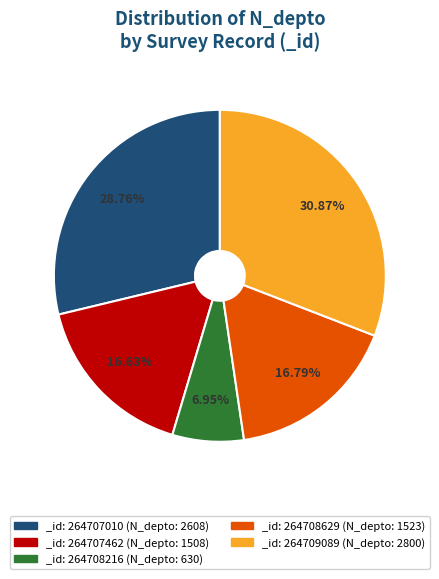

Between _id: 264707010 (N_depto: 2608) and _id: 264709089 (N_depto: 2800), which is larger?

_id: 264709089 (N_depto: 2800)